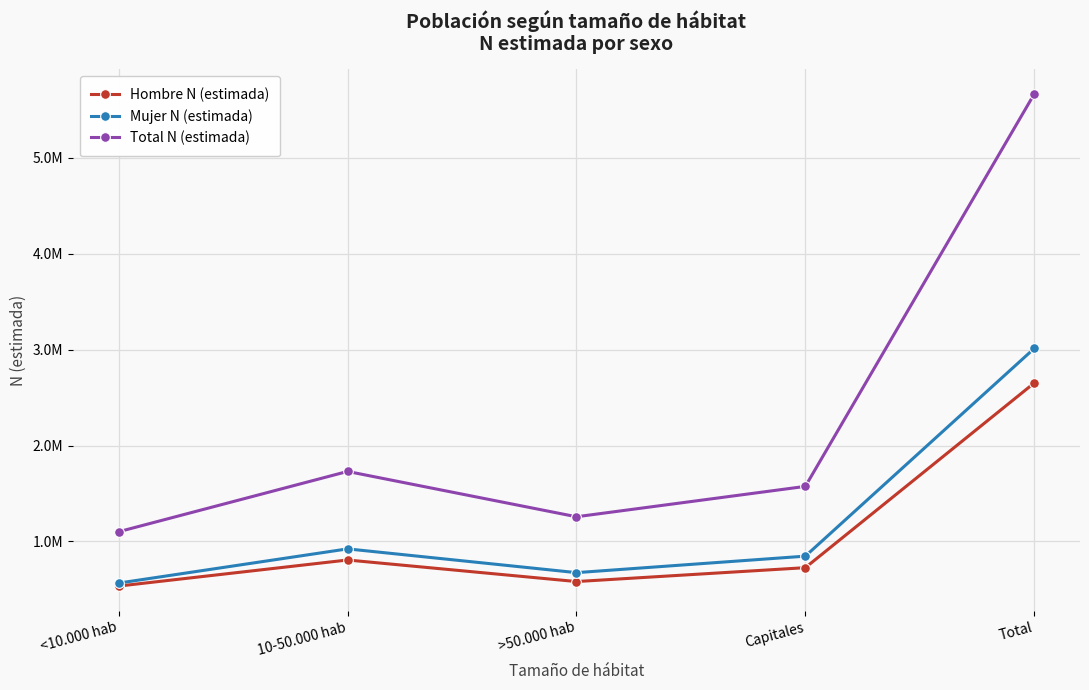

List the labels in order of Hombre N (estimada) value, smallest first.

<10.000 hab, >50.000 hab, Capitales, 10-50.000 hab, Total